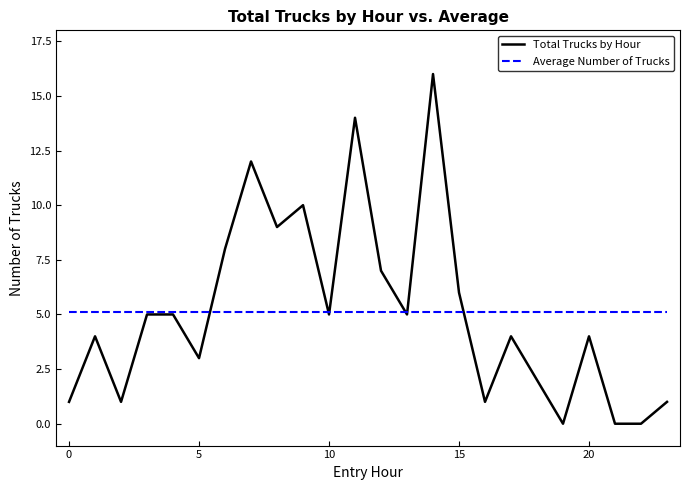

What are all the series names shown in the legend?

Total Trucks by Hour, Average Number of Trucks